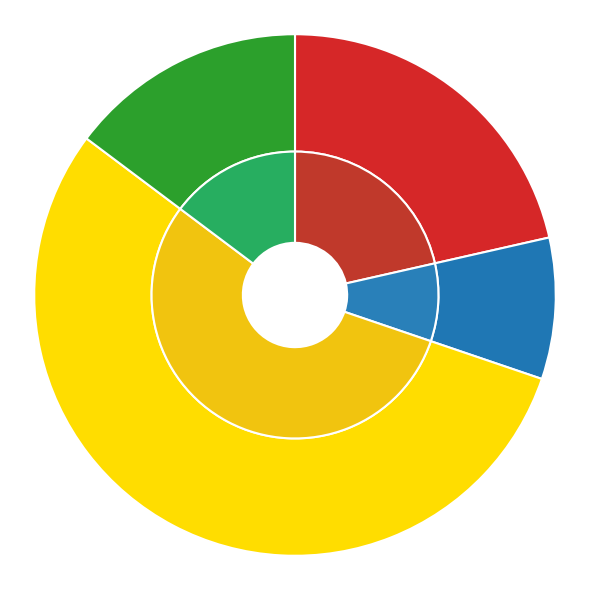

What is the ratio of the value at Brooklyn to the value at Queens?

1.5